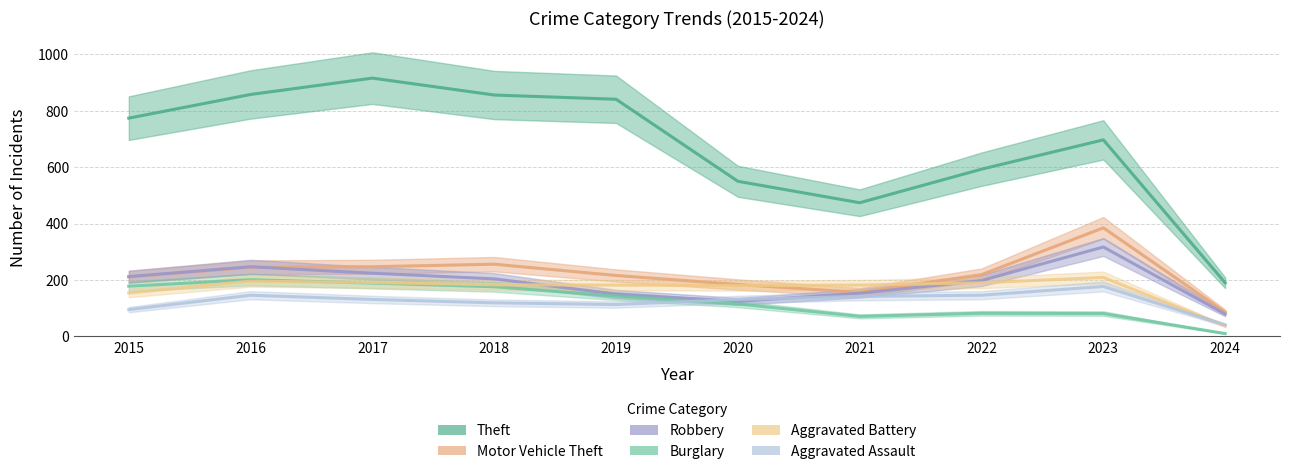

Does the chart have visible grid lines?

Yes